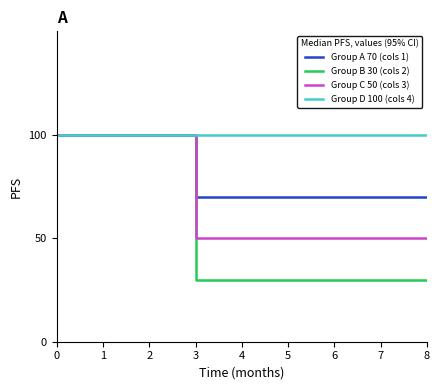

Reading left to right, transcribe all the data shown in this chart.

Group A 70 (cols 1): 100	100	100	70	70	70	70	70	70
Group B 30 (cols 2): 100	100	100	30	30	30	30	30	30
Group C 50 (cols 3): 100	100	100	50	50	50	50	50	50
Group D 100 (cols 4): 100	100	100	100	100	100	100	100	100